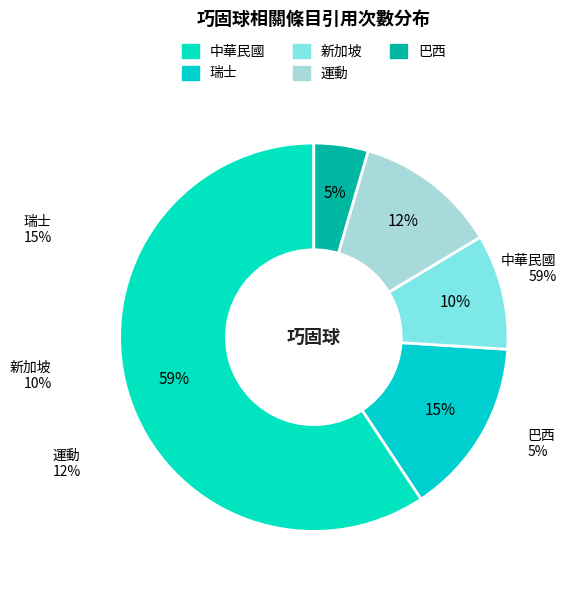

Combined, do 運動 and 瑞士 account for over 50%?

No